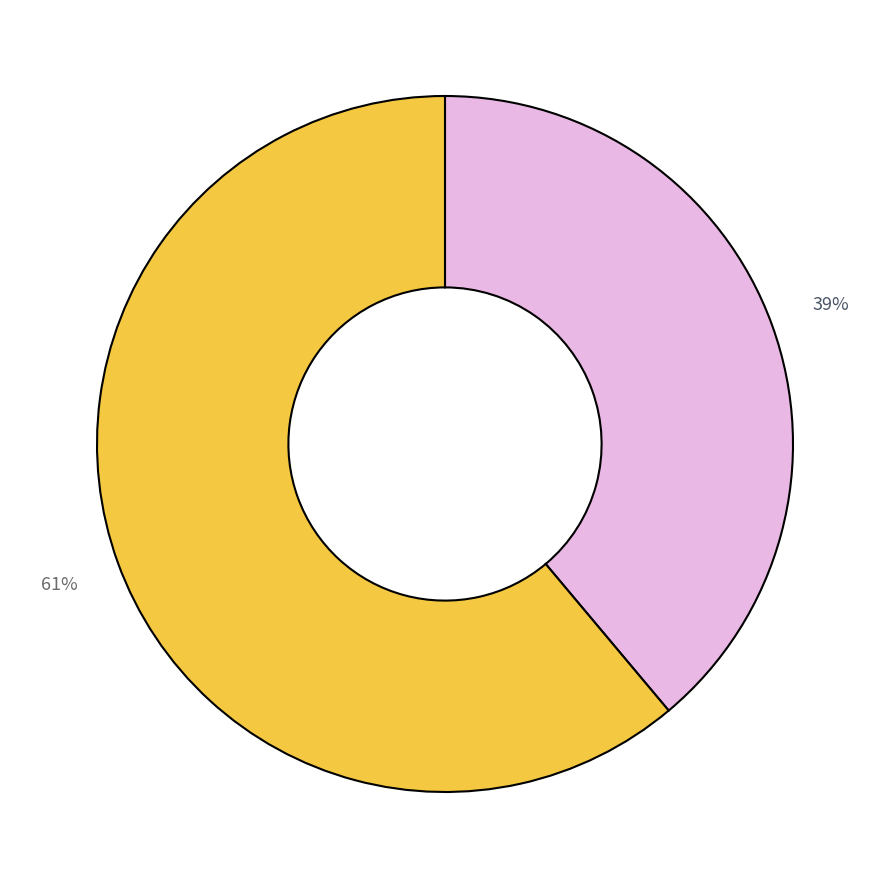

To the nearest percent, what is the average slice percentage?

50%